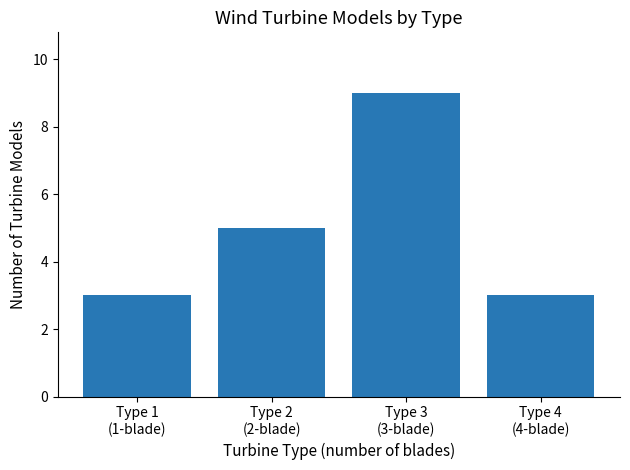

What is the average value?

5